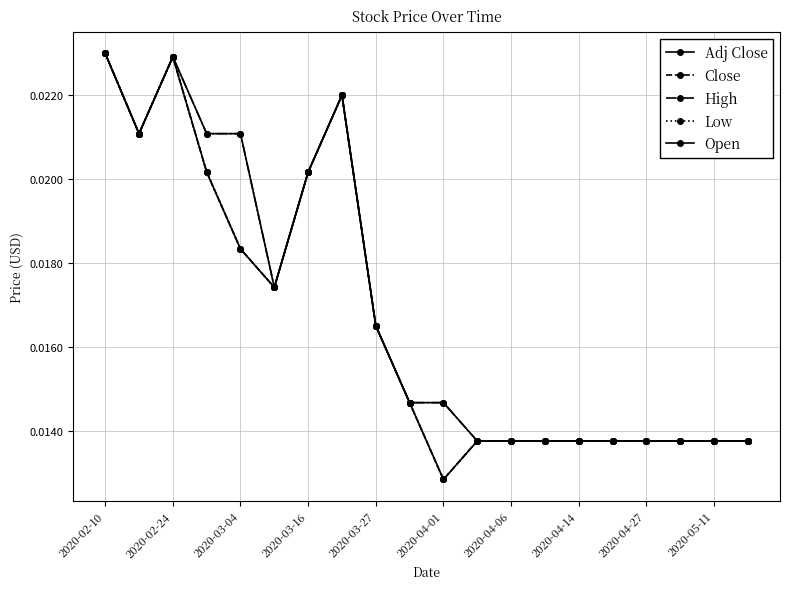

How many Low values are between 0 and 1?

20